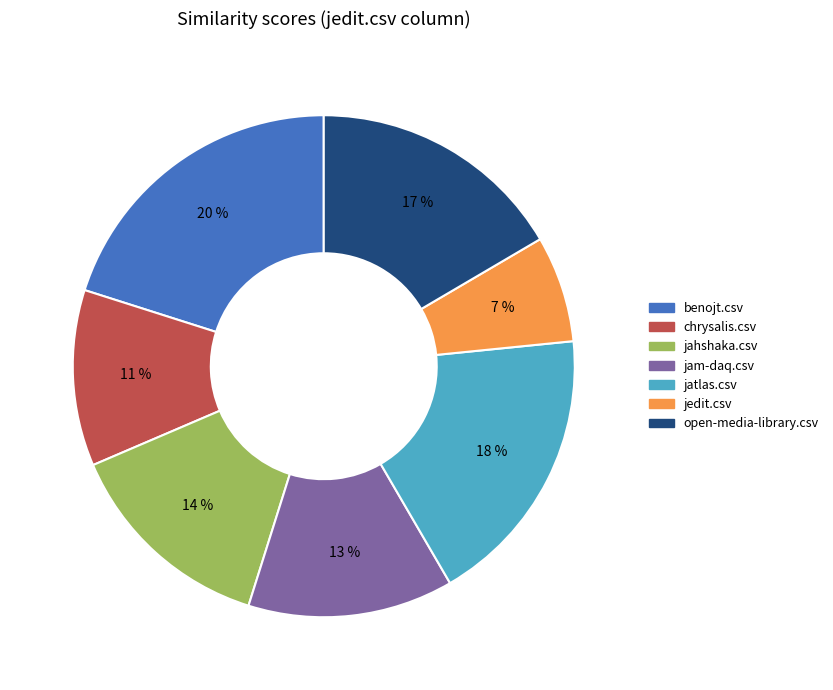

Combined, do jatlas.csv and open-media-library.csv account for over 50%?

No